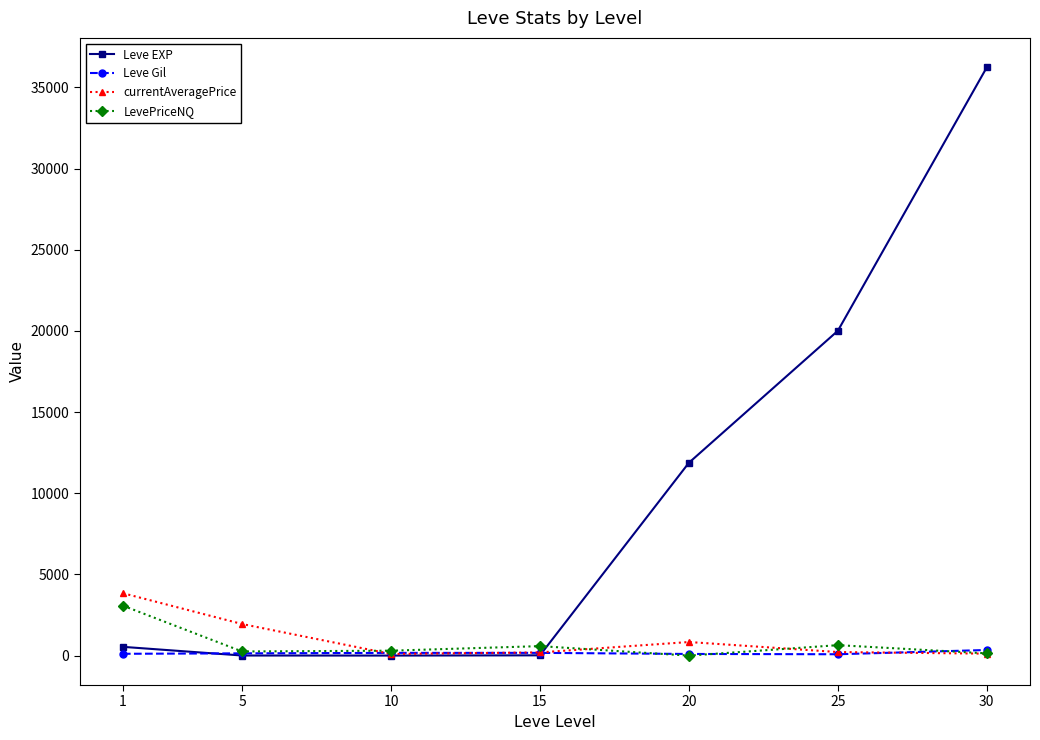

At how many categories does at least one series exceed 31072?

1